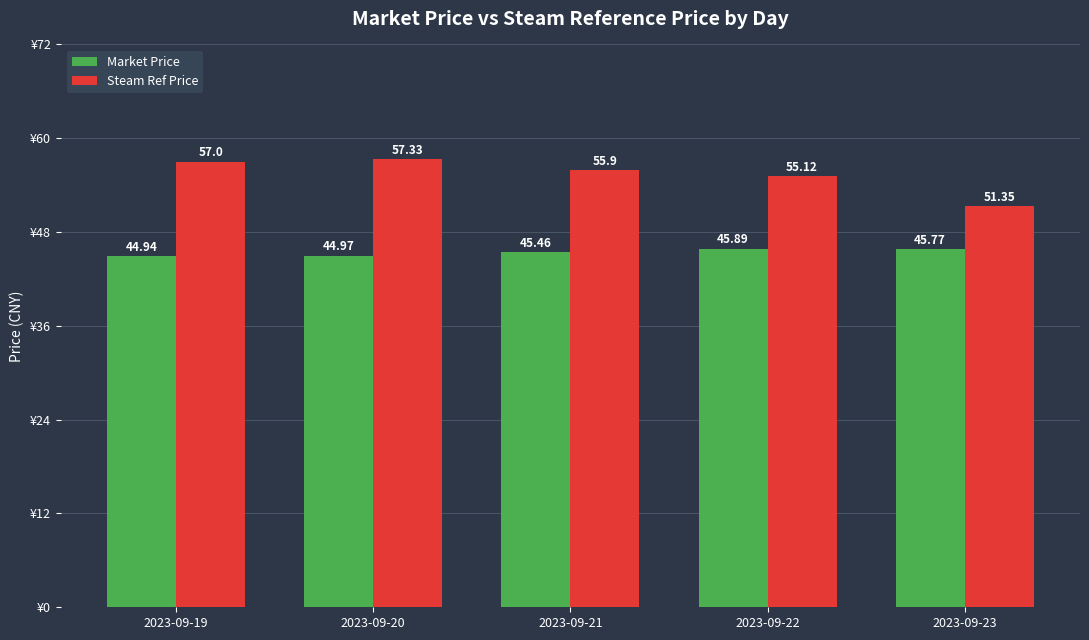

What is the value of the Market Price bar at the 4th from the left?

45.9